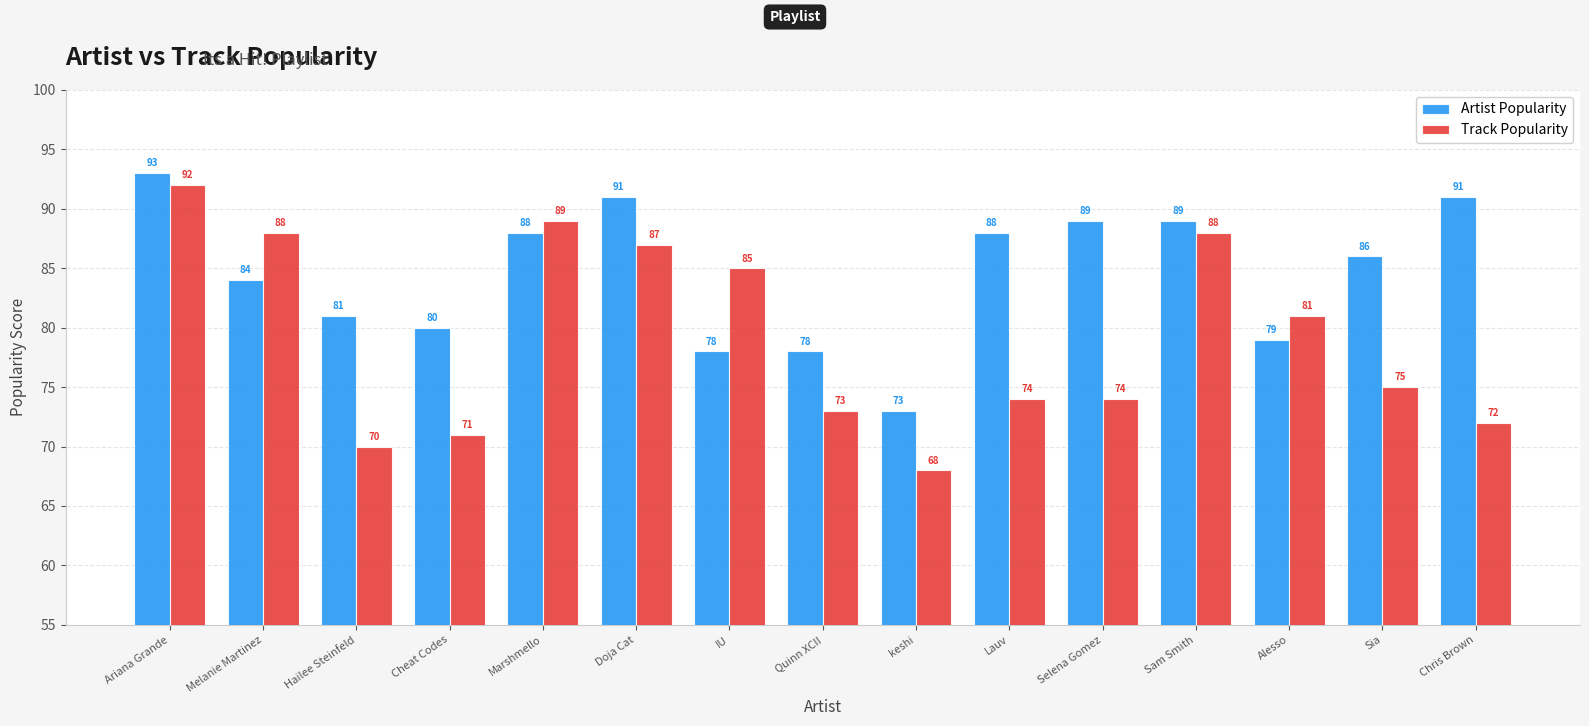

What is the smallest value displayed?

68